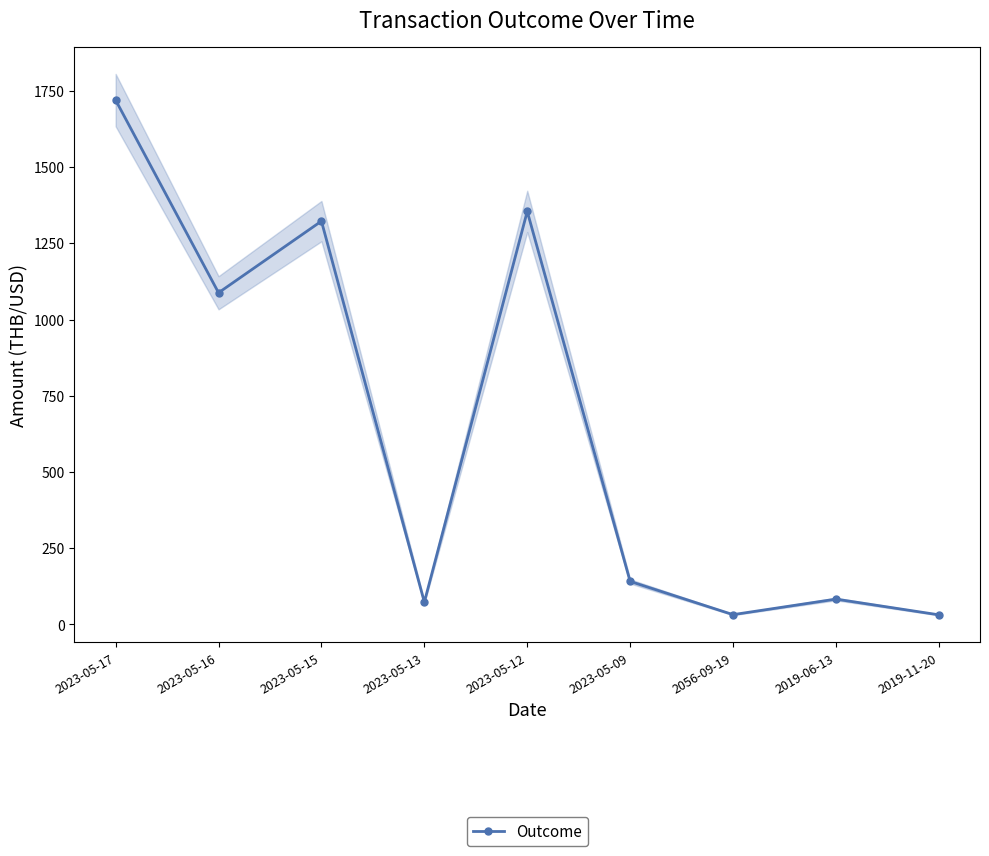

At which label does the data first exceed 141?

2023-05-17